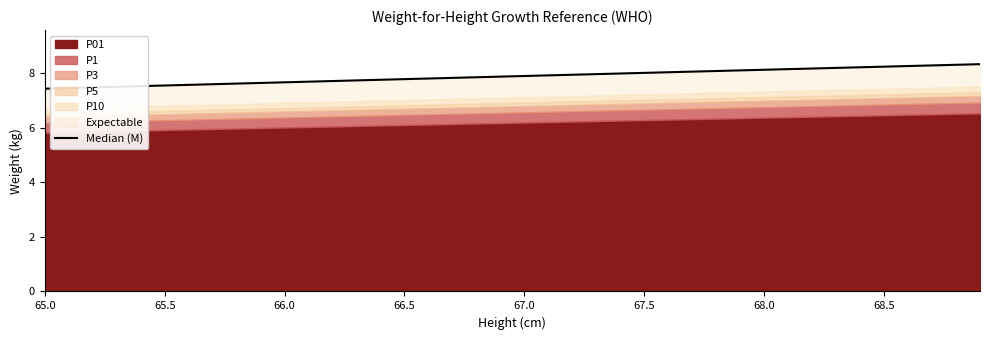

At which category does the chart reach its minimum across all series?

65.0